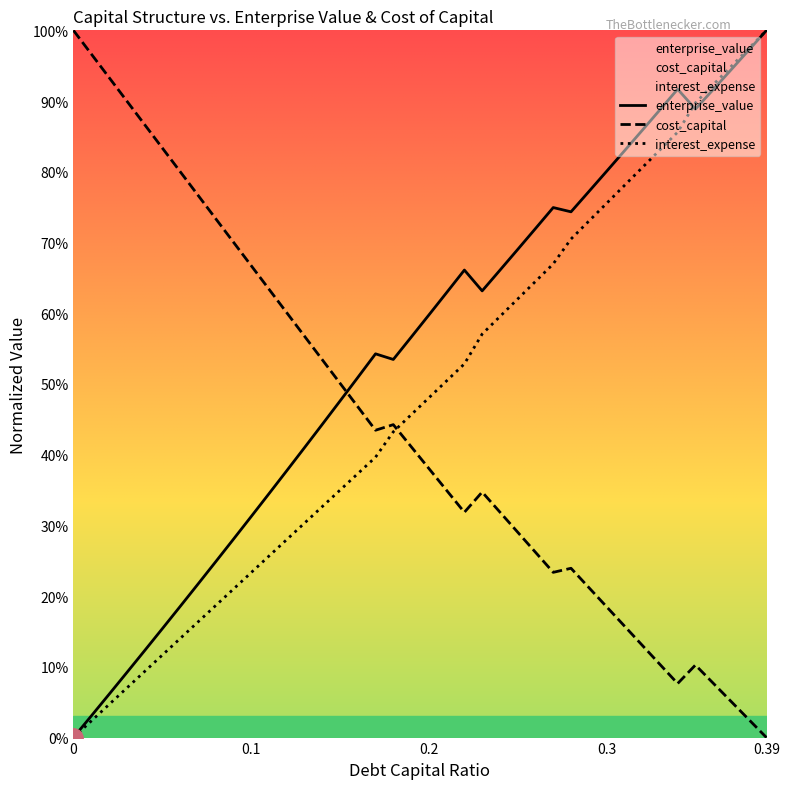

Rank the categories by cost_capital value from highest to lowest.

0.0, 0.01, 0.02, 0.03, 0.04, 0.05, 0.06, 0.07, 0.08, 0.09, 0.1, 0.11, 0.12, 0.13, 0.14, 0.15, 0.16, 0.18, 0.17, 0.19, 0.2, 0.21, 0.23, 0.24, 0.22, 0.25, 0.26, 0.28, 0.27, 0.29, 0.3, 0.31, 0.32, 0.33, 0.35, 0.36, 0.34, 0.37, 0.38, 0.39